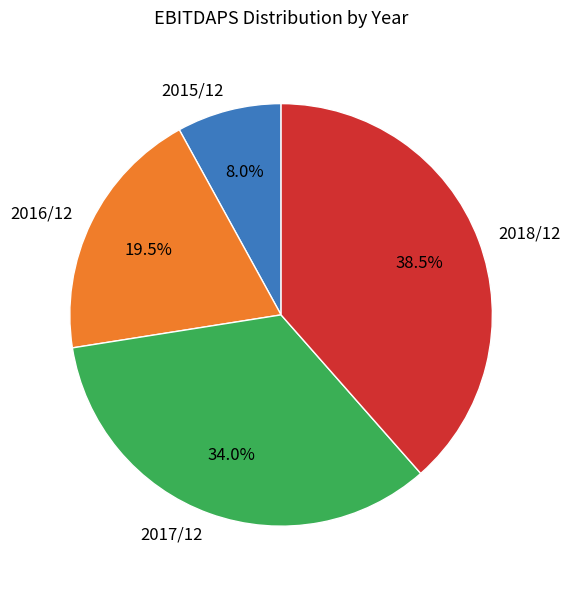

True or false: 2015/12 accounts for 8% of the total.

True